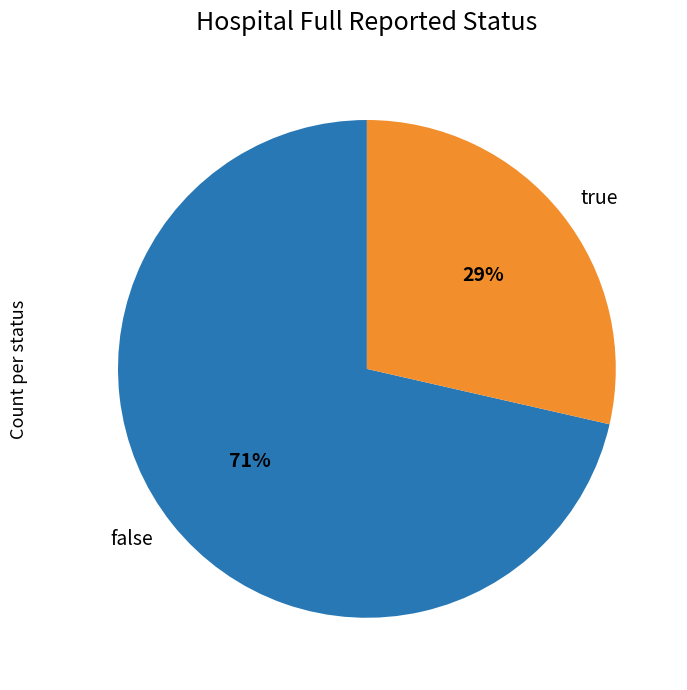

Combined, do true and false account for over 50%?

Yes